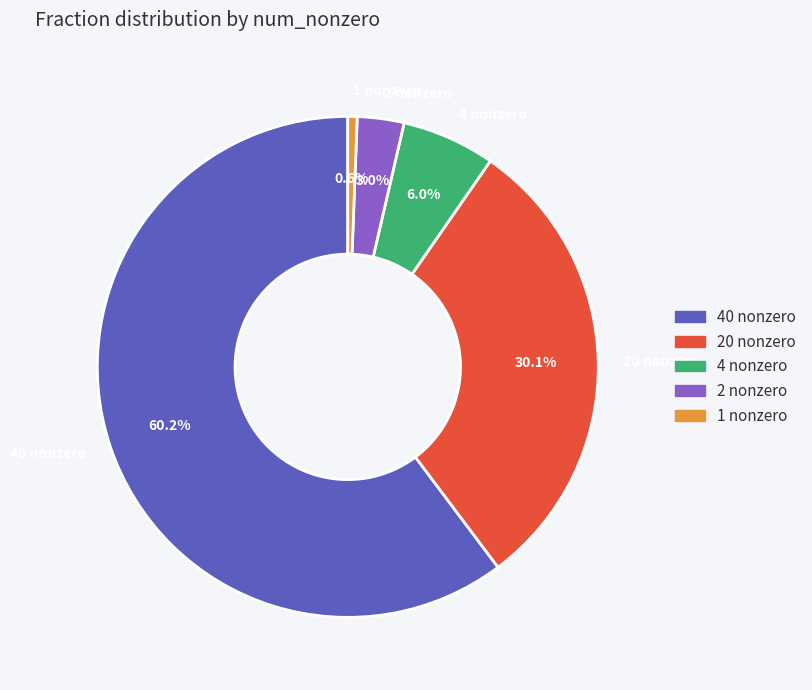

Does any single category account for the majority?

Yes